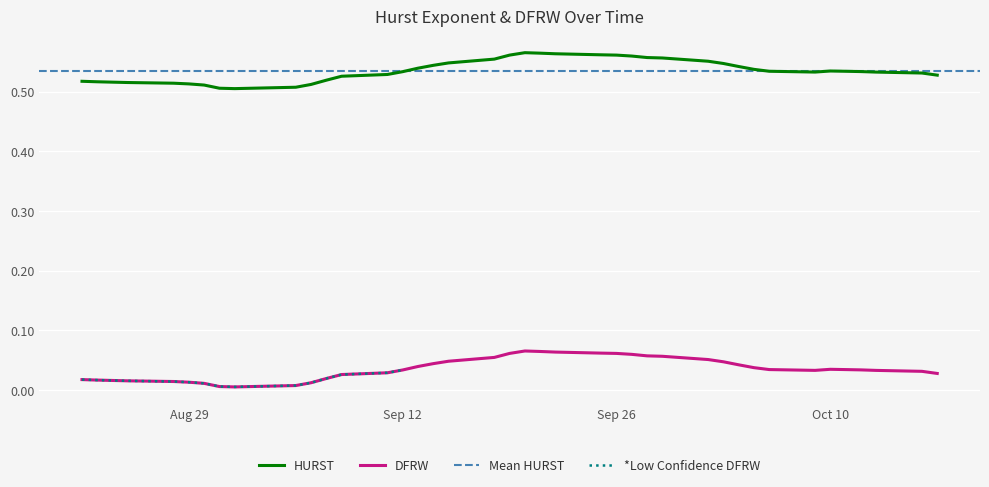

At how many categories does at least one series exceed 0?

40